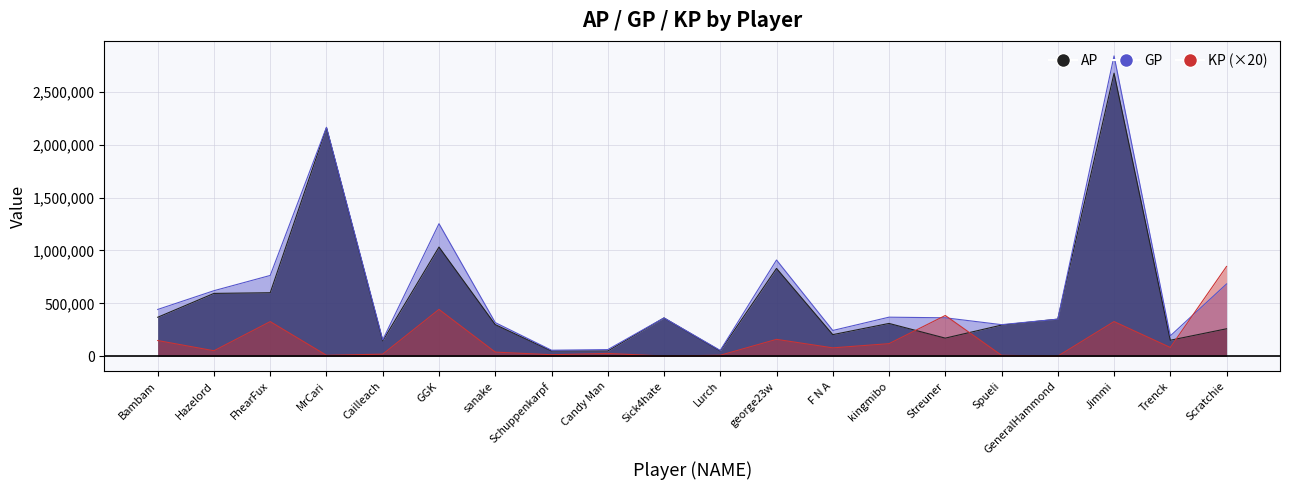

True or false: AP has a value of 2676871.0 at Jimmi.

True